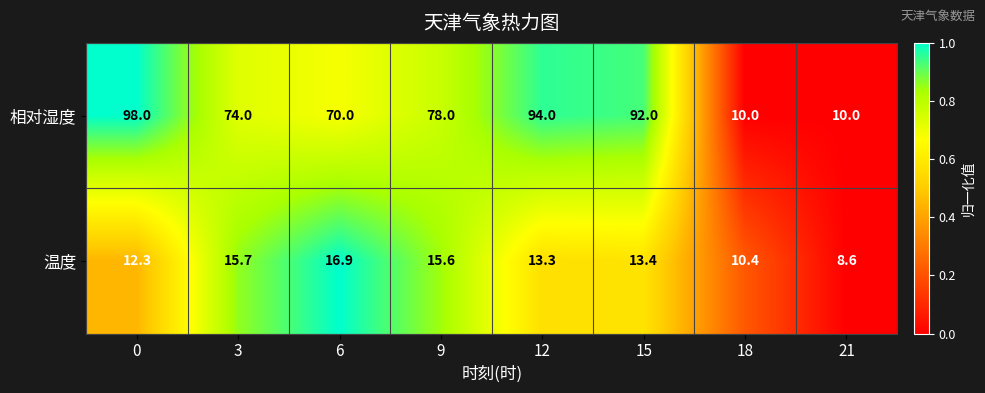

Reading left to right, transcribe all the data shown in this chart.

相对湿度: 0=98.0	3=74.0	6=70.0	9=78.0	12=94.0	15=92.0	18=10.0	21=10.0
温度: 0=12.3	3=15.7	6=16.9	9=15.6	12=13.3	15=13.4	18=10.4	21=8.6